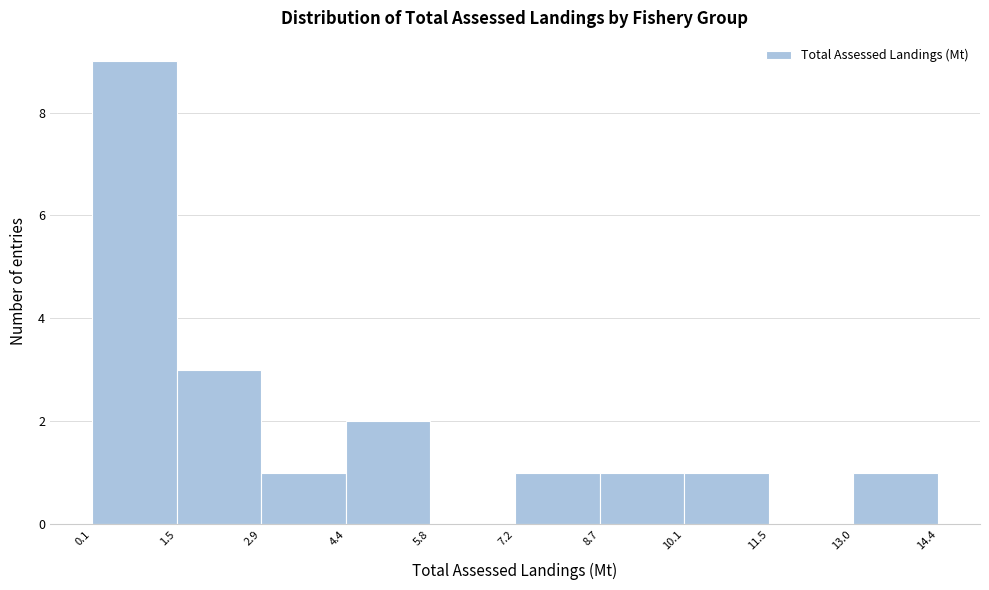

Reading left to right, list every bar in this chart as the range it spans on the x-axis followed by its height. The values are not printed on the chart, so give them approximately, as read against the axis.

0.1 to 1.5: 9
1.5 to 2.9: 3
2.9 to 4.4: 1
4.4 to 5.8: 2
5.8 to 7.2: 0
7.2 to 8.7: 1
8.7 to 10.1: 1
10.1 to 11.5: 1
11.5 to 13.0: 0
13.0 to 14.4: 1